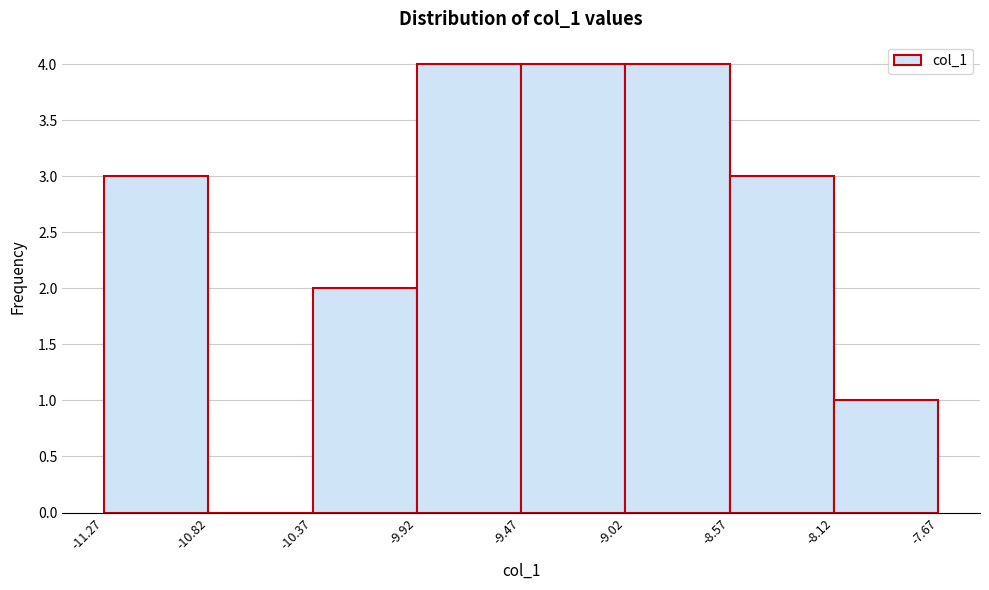

Reading left to right, transcribe this chart: for each bar, give the range it covers on the x-axis and its height. The values are not printed on the chart, so give them approximately, as read against the axis.

-11.27 to -10.82: 3
-10.82 to -10.37: 0
-10.37 to -9.92: 2
-9.92 to -9.47: 4
-9.47 to -9.02: 4
-9.02 to -8.57: 4
-8.57 to -8.12: 3
-8.12 to -7.67: 1